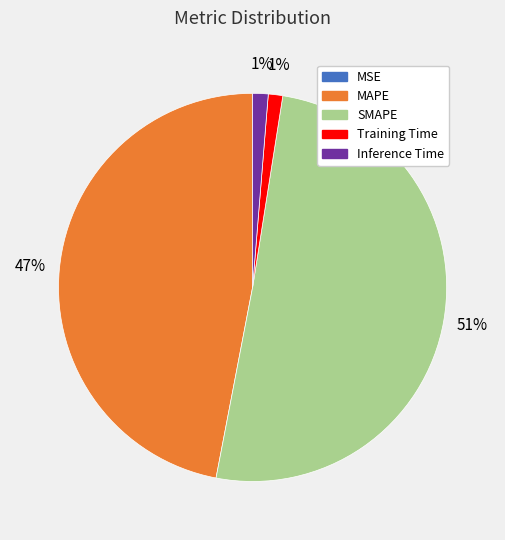

What is the majority slice?

SMAPE